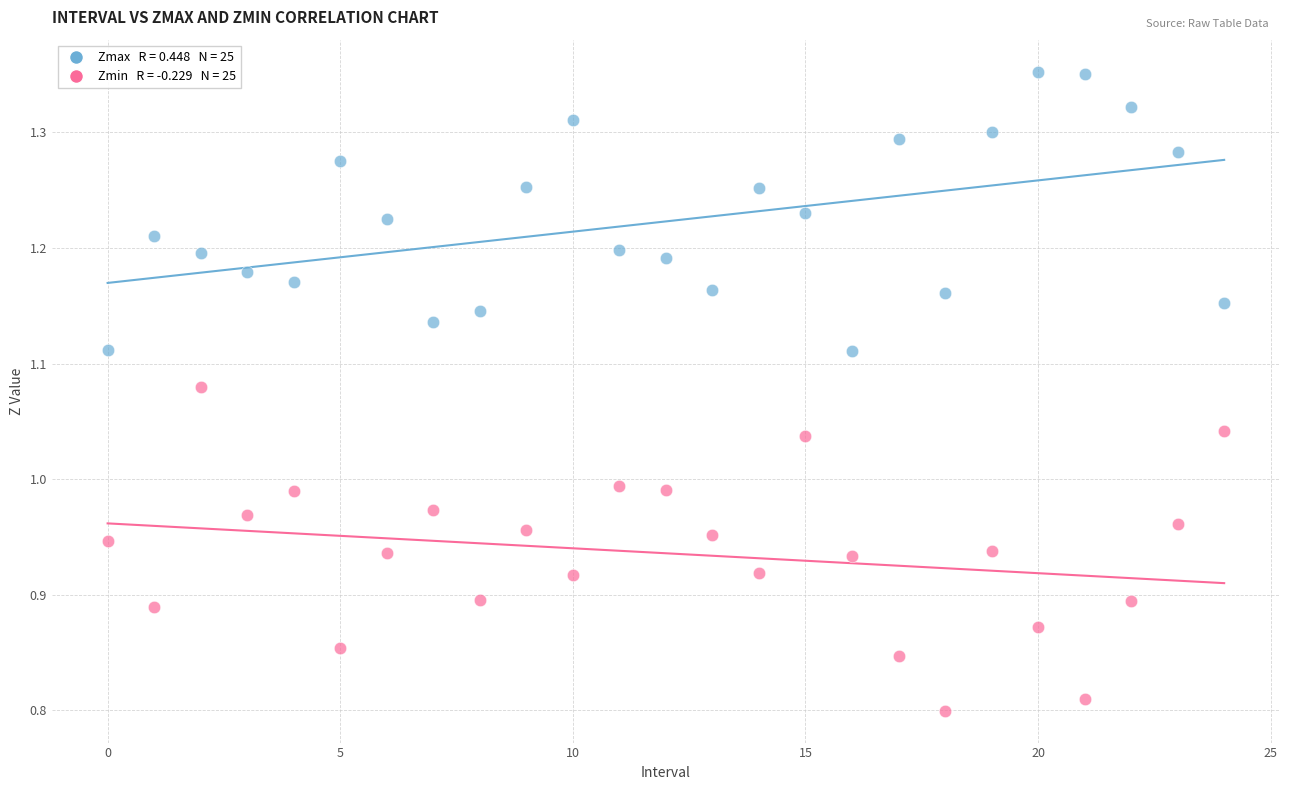

Across all data points, what is the range of Y values (max minus min)?

0.6